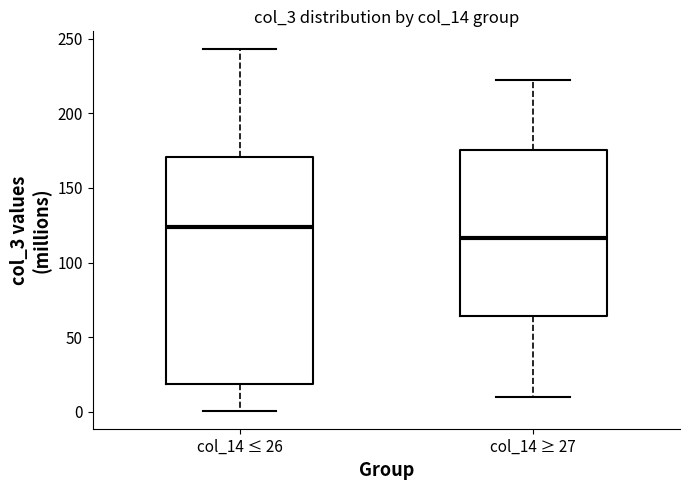

Which box has the highest median line?

col_14 ≤ 26